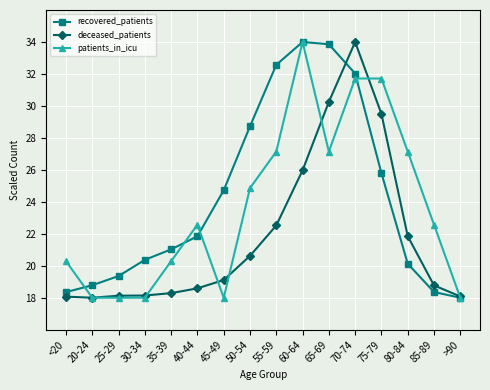

True or false: patients_in_icu has more than 0 points higher than both neighbors.

True